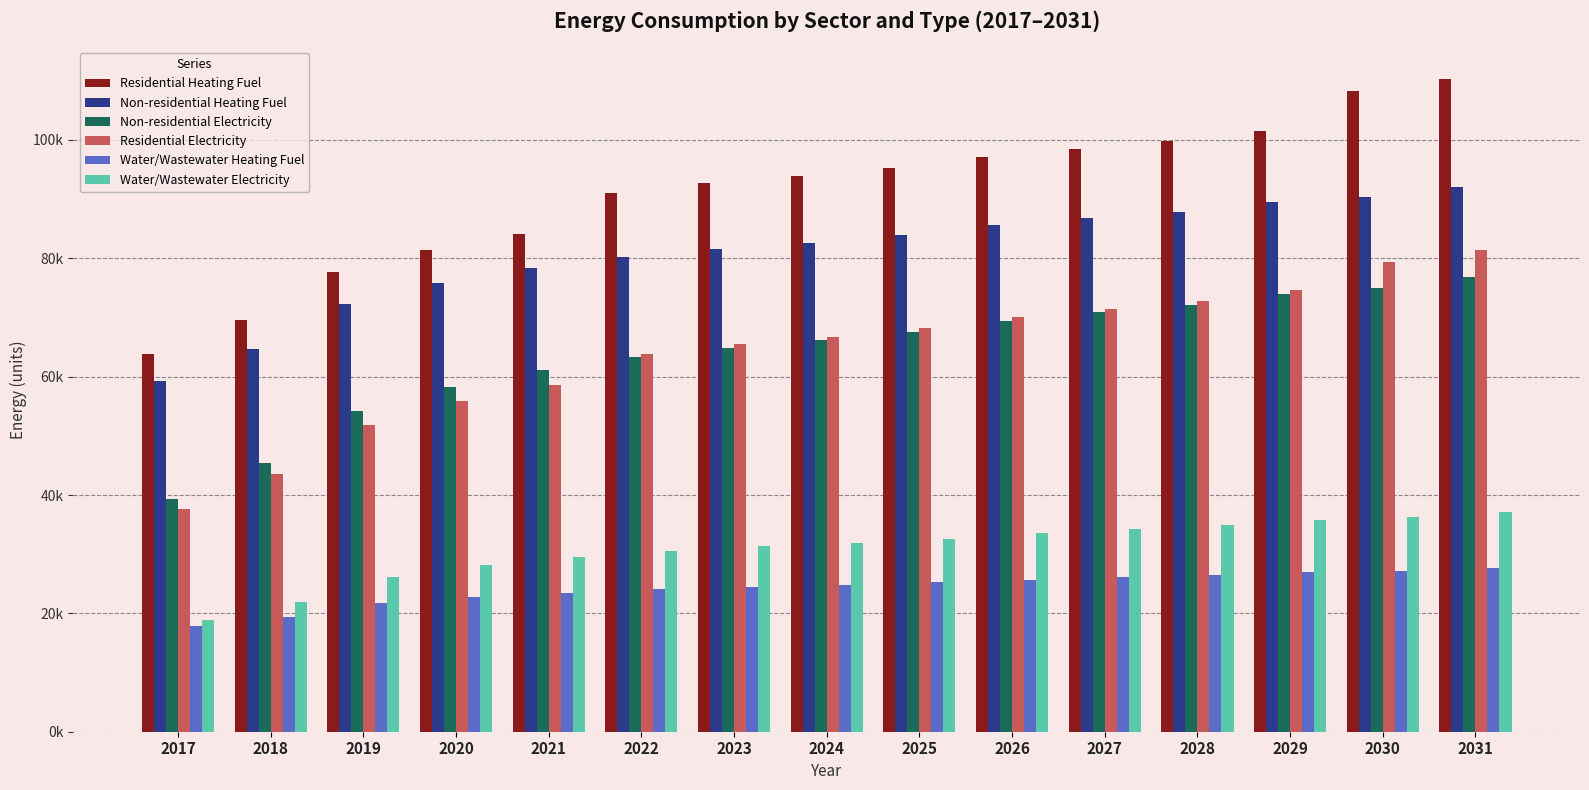

Are the bars grouped side by side (vs. stacked)?

Yes